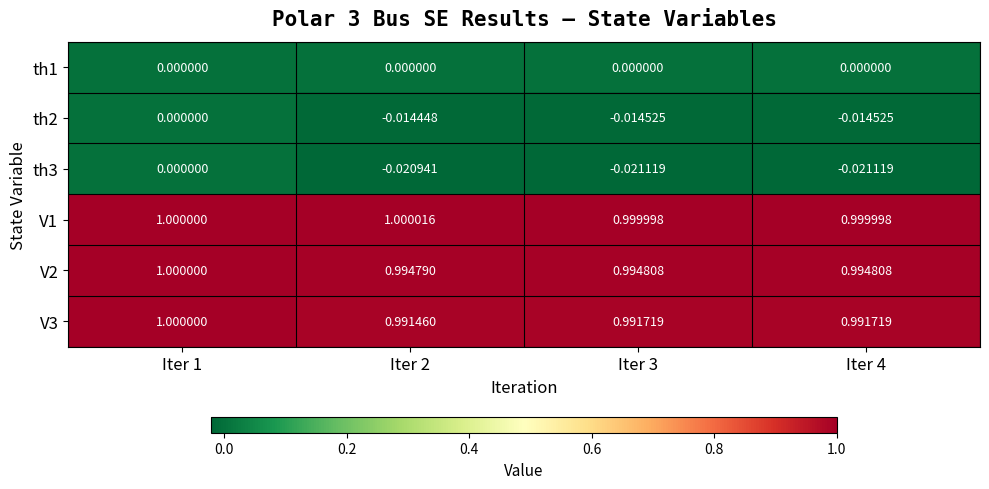

Is the value of V2 at Iter 4 greater than the value of V1 at Iter 3?

No